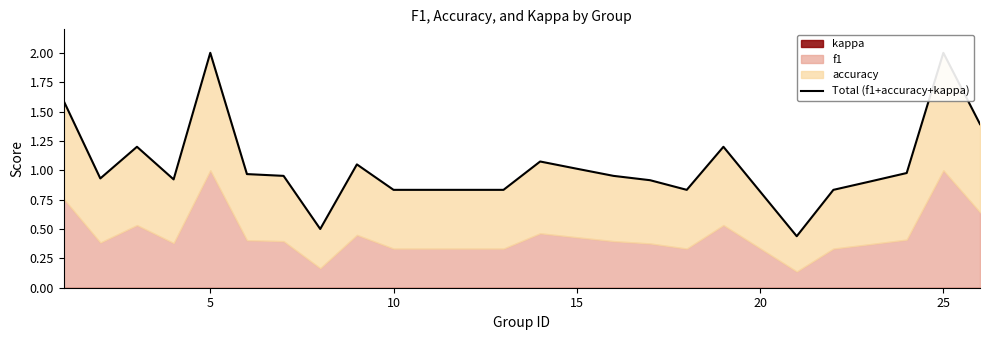

What is the sum of all values?

25.1